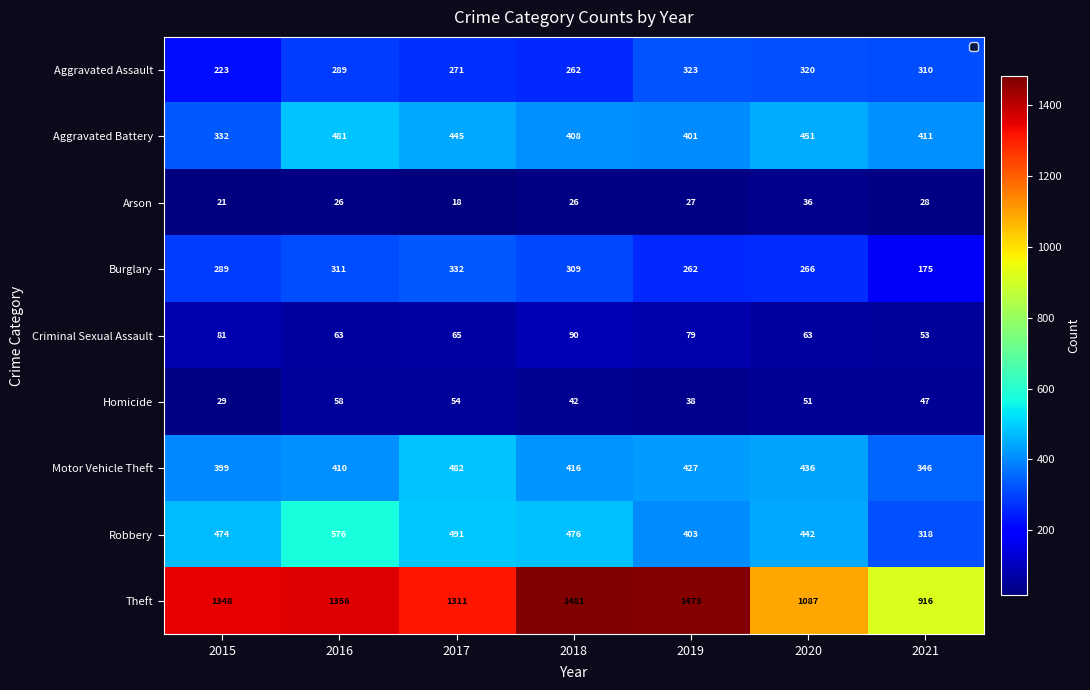

At which category is the sum across all series the highest?

2016